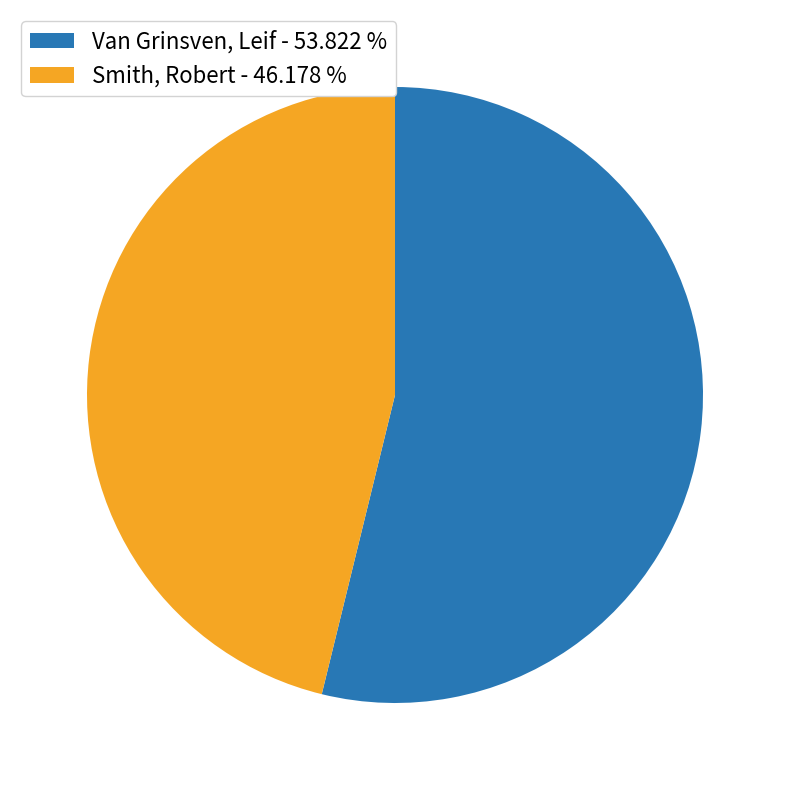

Is it true that Van Grinsven, Leif is 54% of the pie?

True